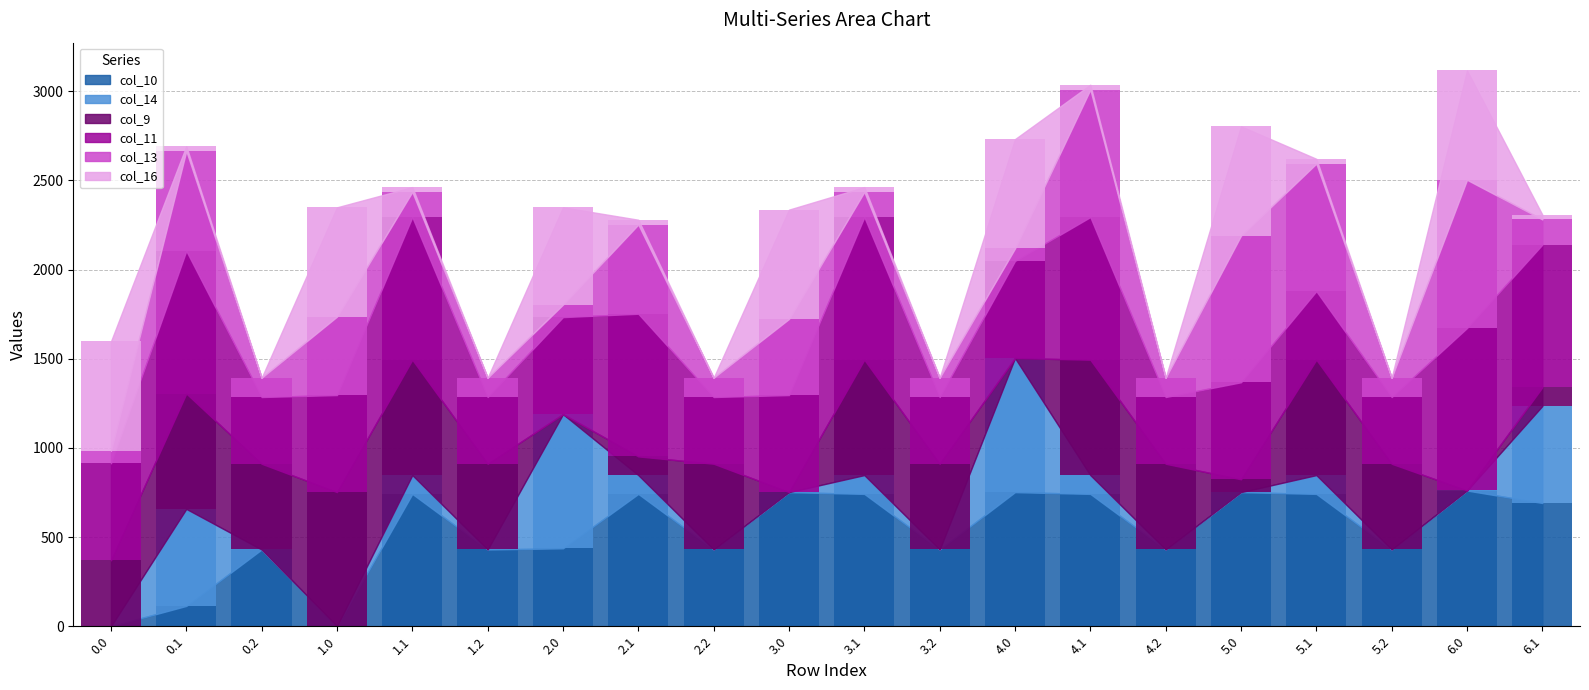

Which series has the widest spread of values?

col_13